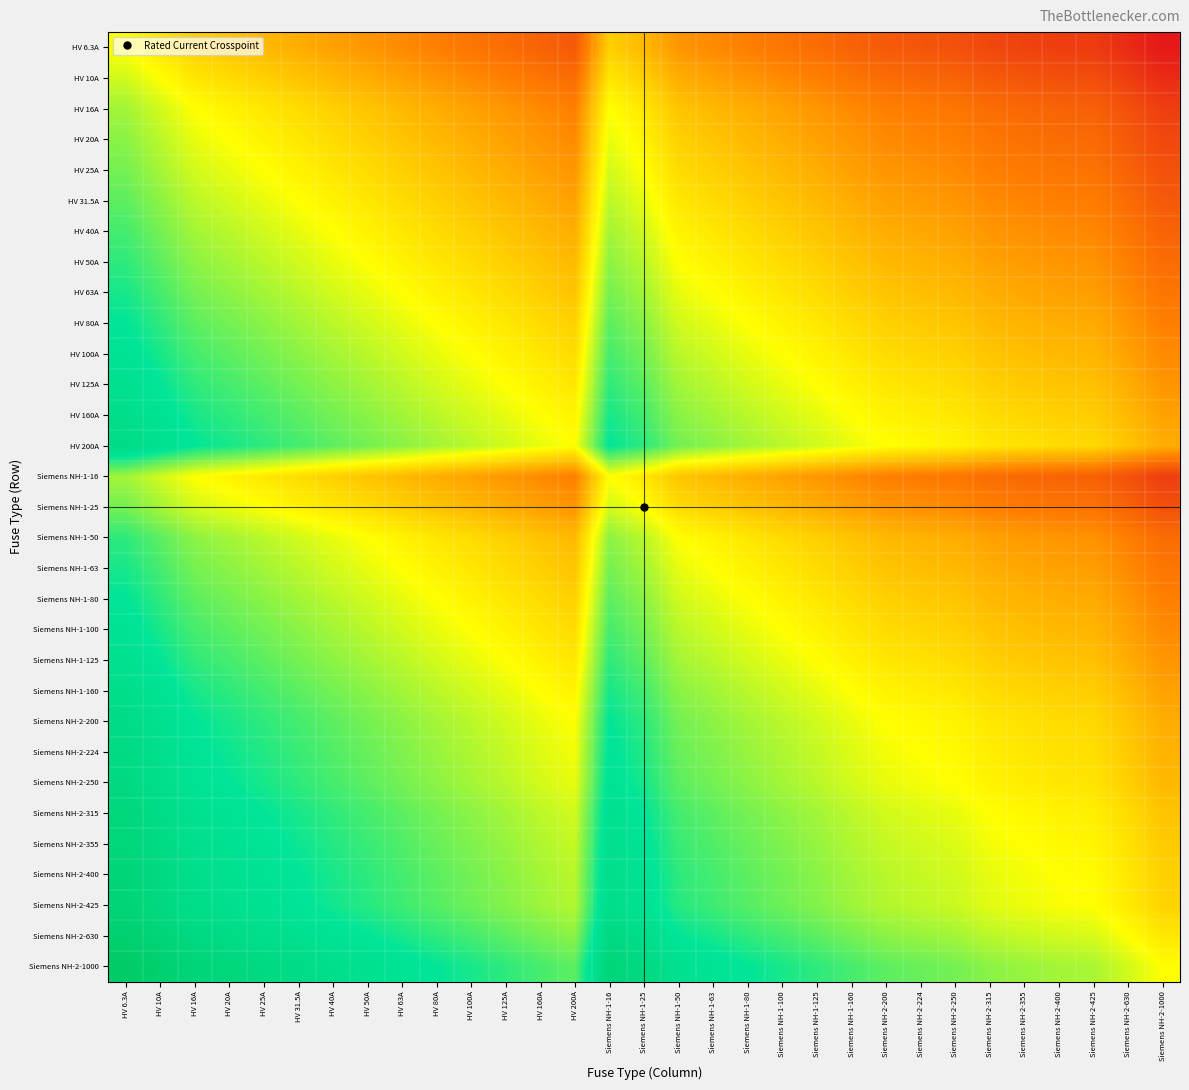

What is the spread (max minus min) of values at Siemens NH-1-100?

2.2